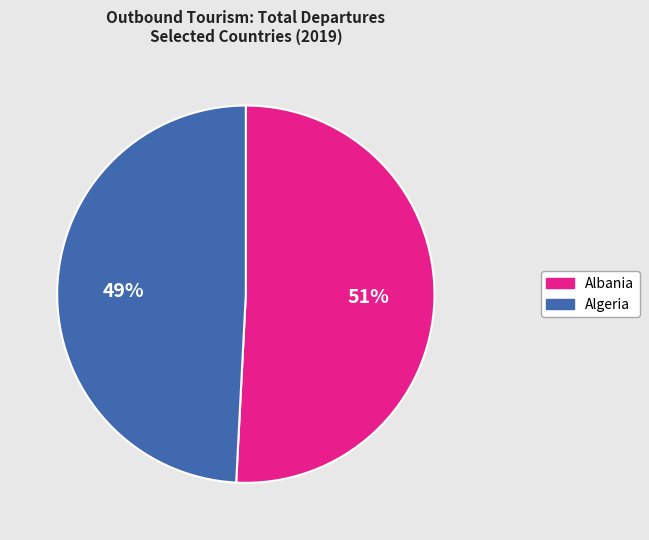

Which has a higher value, Albania or Algeria?

Albania